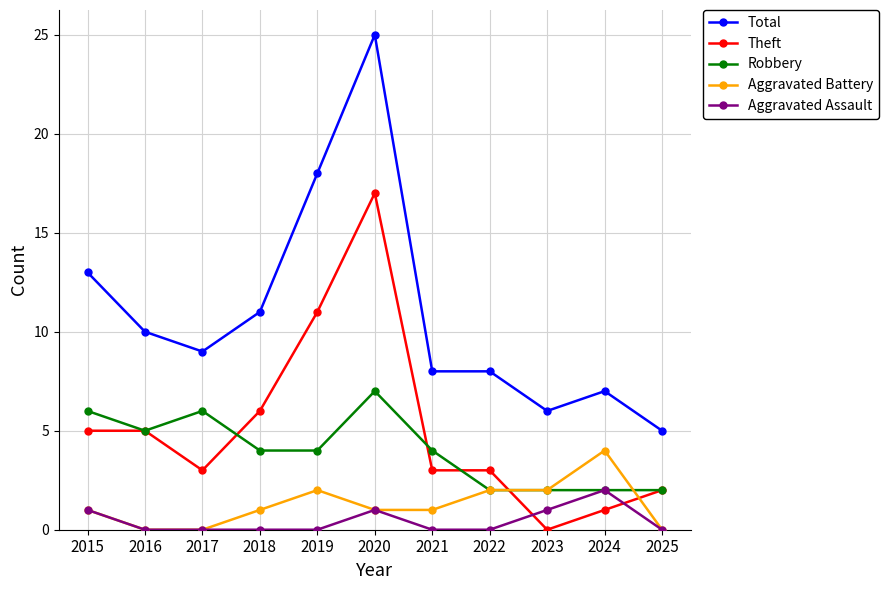

Reading left to right, extract all data points from this chart.

Total: 13	10	9	11	18	25	8	8	6	7	5
Theft: 5	5	3	6	11	17	3	3	0	1	2
Robbery: 6	5	6	4	4	7	4	2	2	2	2
Aggravated Battery: 1	0	0	1	2	1	1	2	2	4	0
Aggravated Assault: 1	0	0	0	0	1	0	0	1	2	0